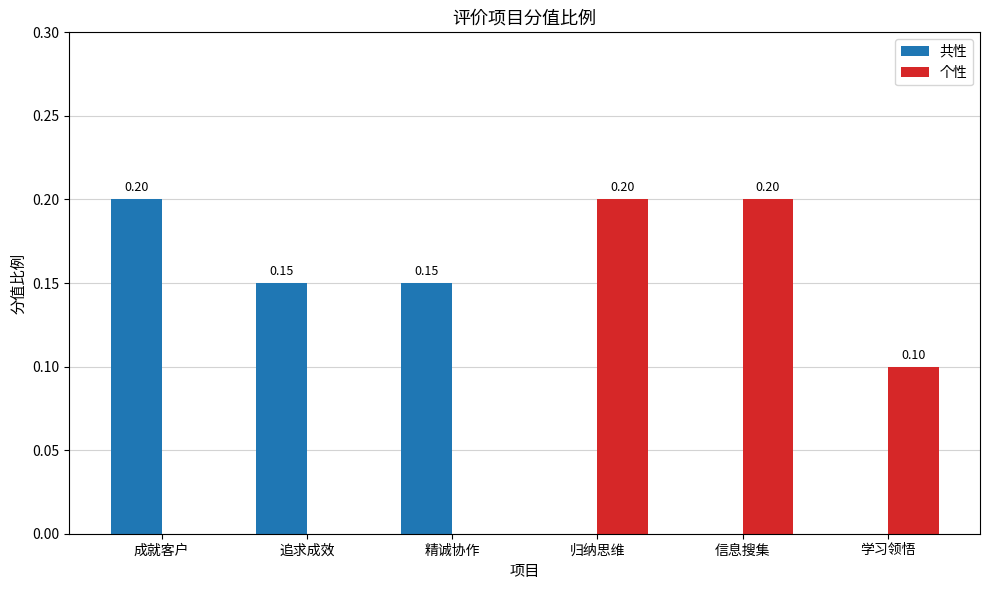

Between 成就客户 and 精诚协作, which series saw the biggest shift?

共性